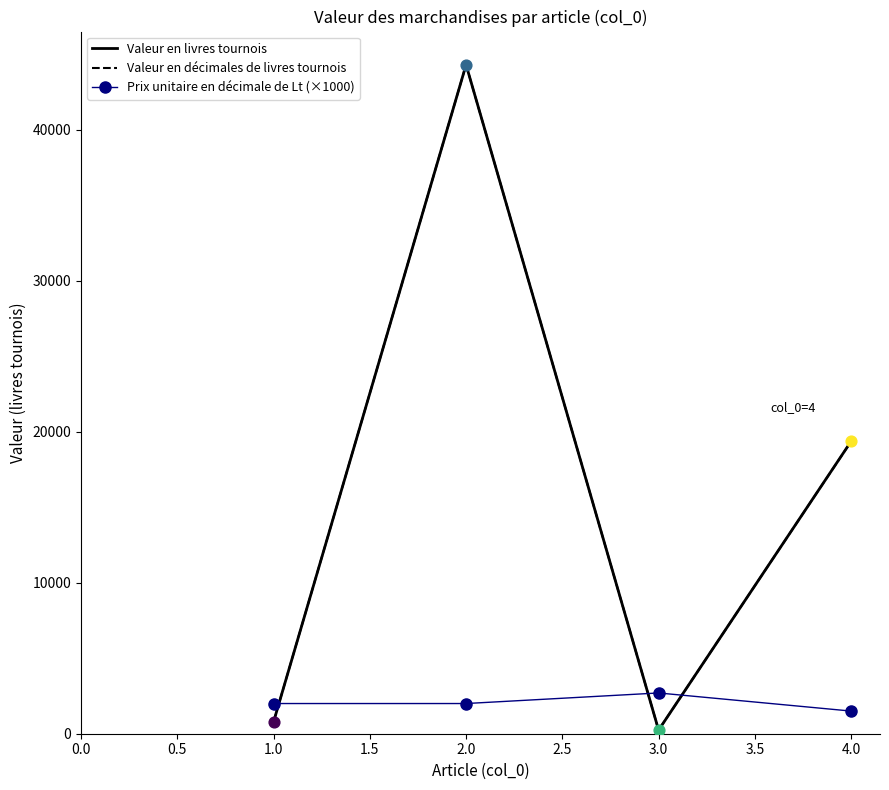

What are all the series names shown in the legend?

Valeur en livres tournois, Valeur en décimales de livres tournois, Prix unitaire en décimale de Lt (×1000)